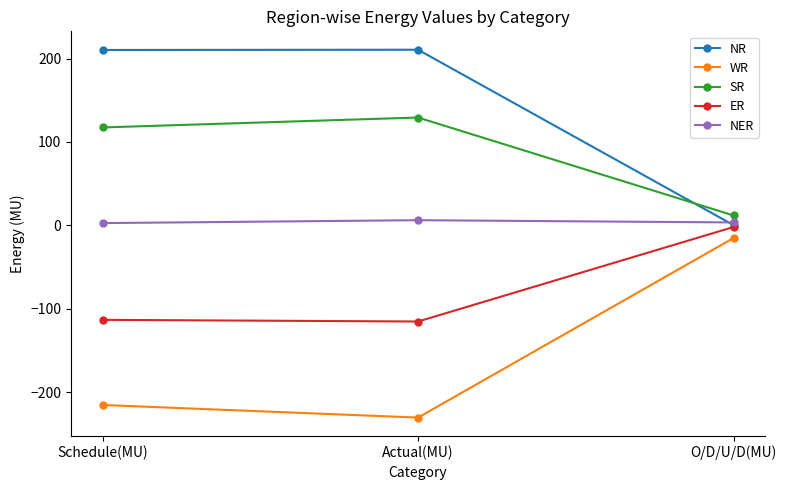

Is the value of ER at O/D/U/D(MU) greater than the value of NER at Actual(MU)?

No